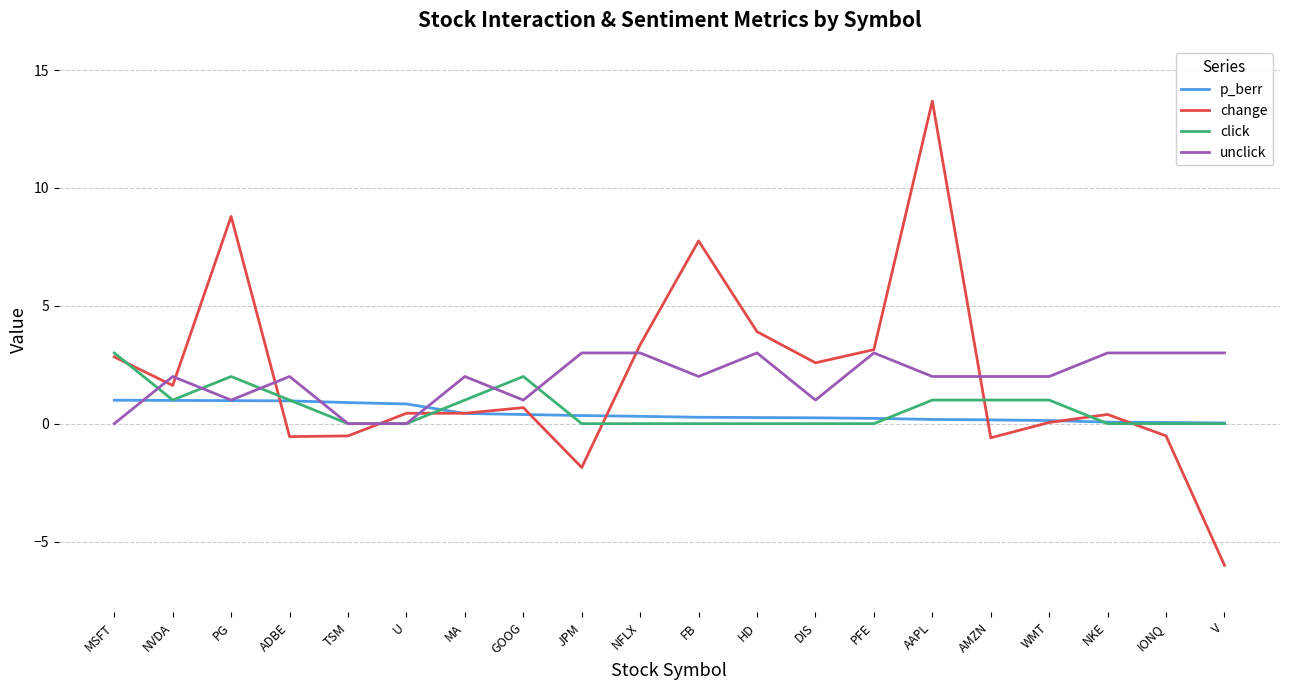

At which category is the sum across all series the highest?

AAPL